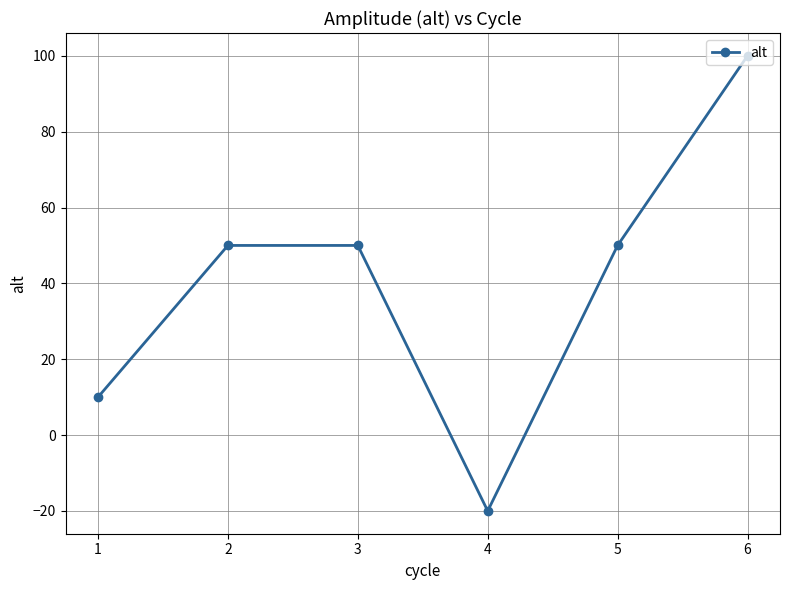

How many values are above zero?

5